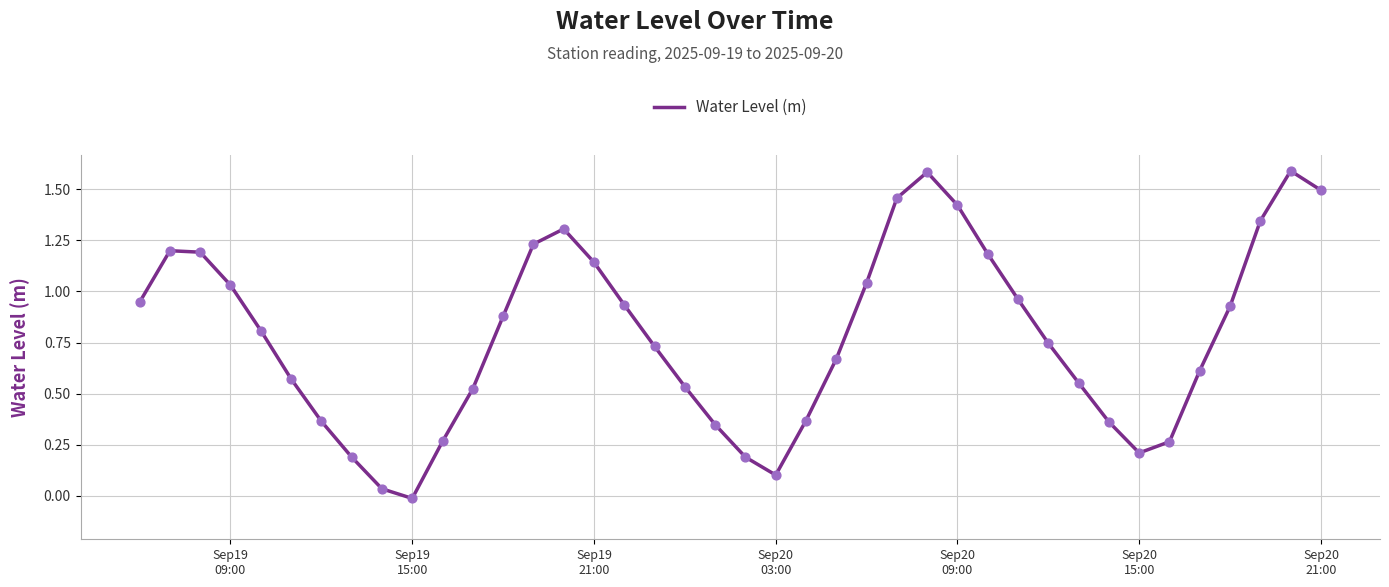

Does the chart have visible grid lines?

Yes